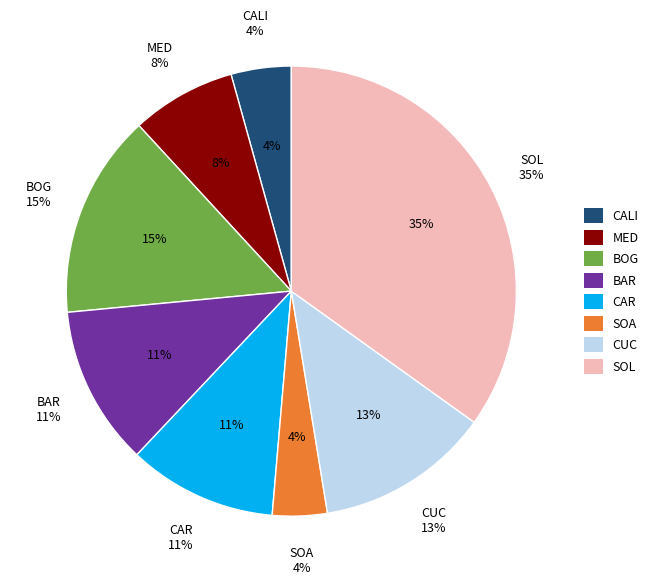

True or false: CARTAGENA DE INDIAS accounts for 41% of the total.

False